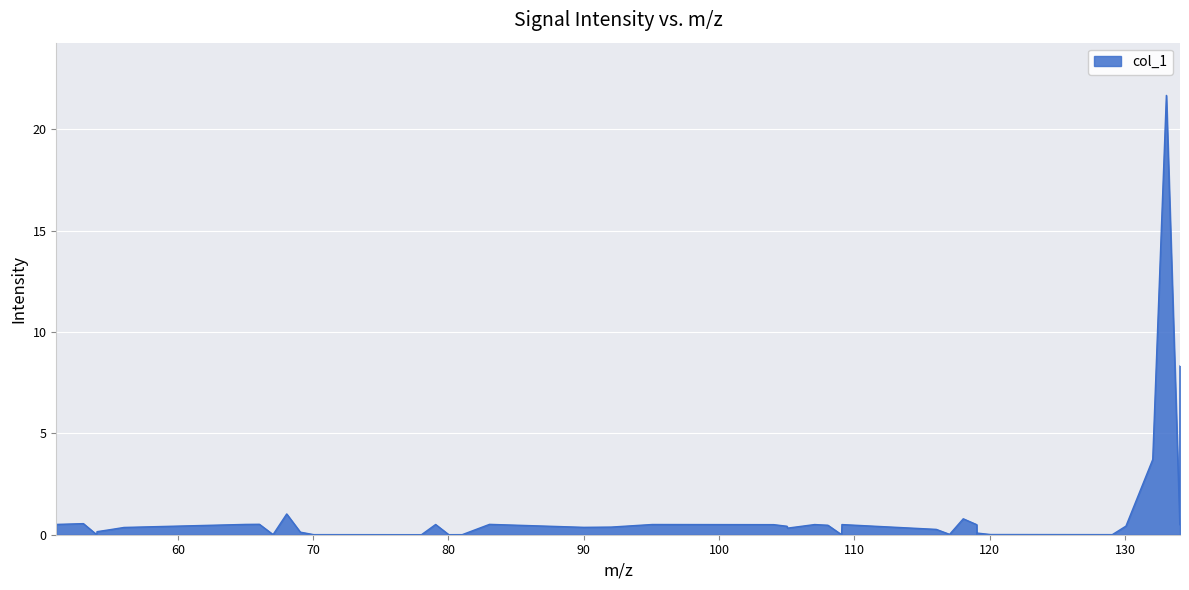

What is the difference between the maximum and minimum values?

21.7